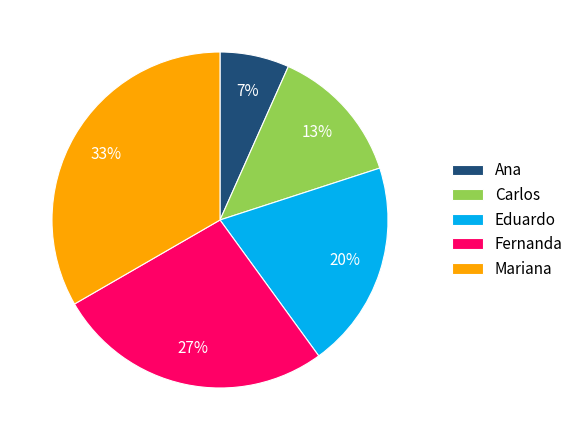

Rank the categories by value from lowest to highest.

Ana, Carlos, Eduardo, Fernanda, Mariana